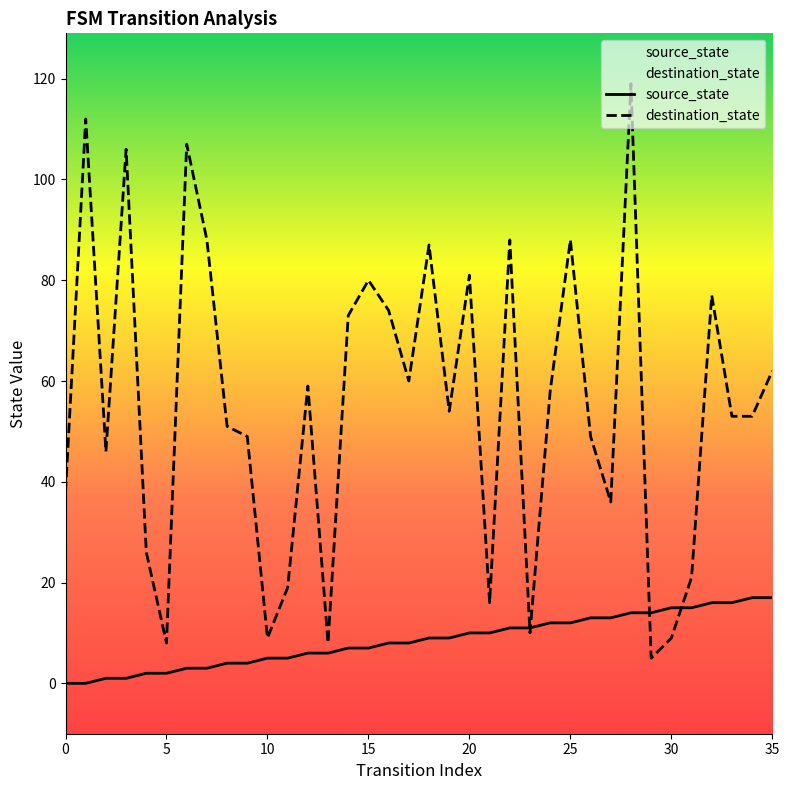

What is the spread (max minus min) of values at 12?

53